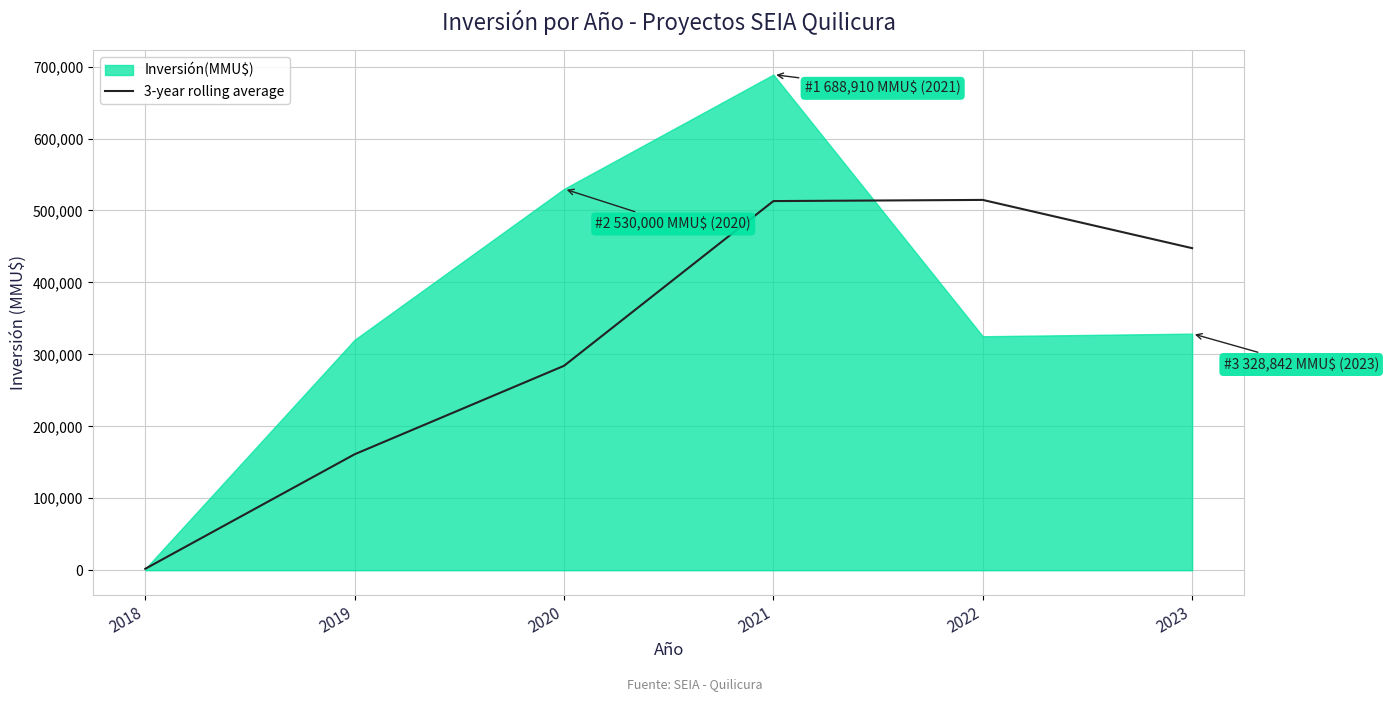

What is the sum of the values at 2021 and 2022?

1027789.3